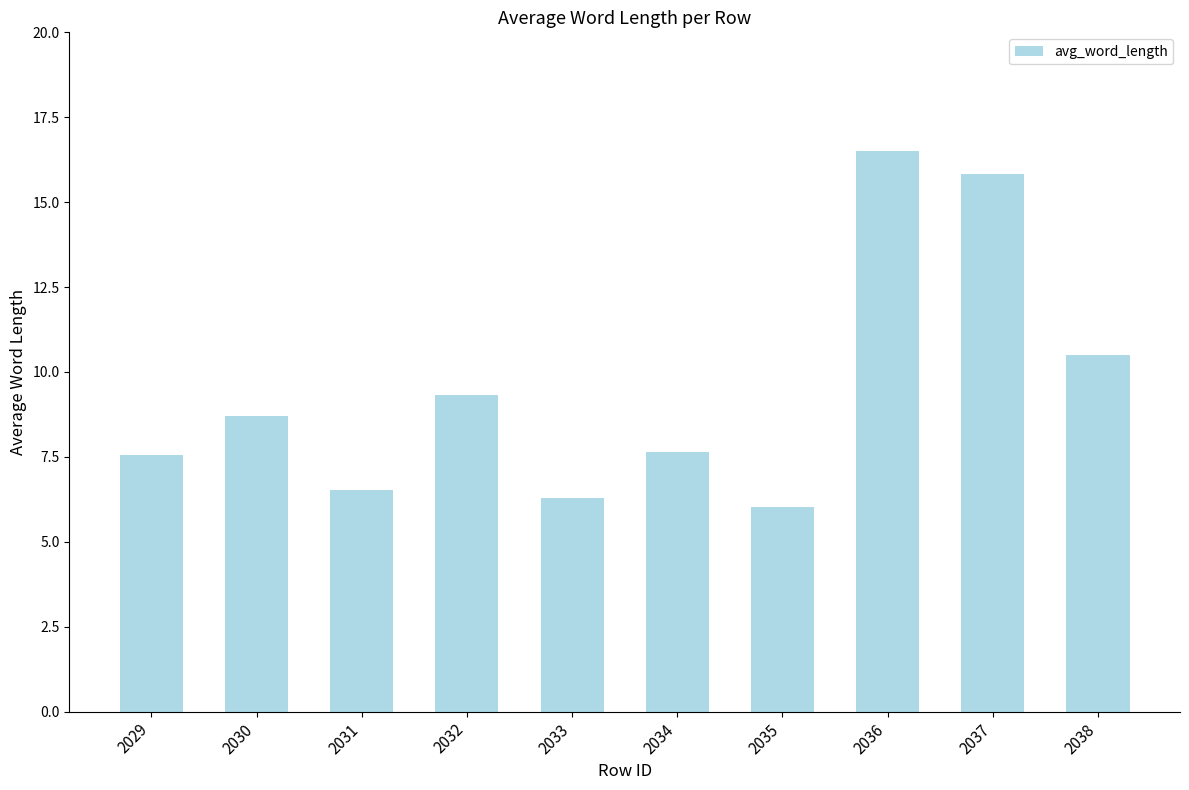

True or false: the data shows 6.9 at 2037.

False